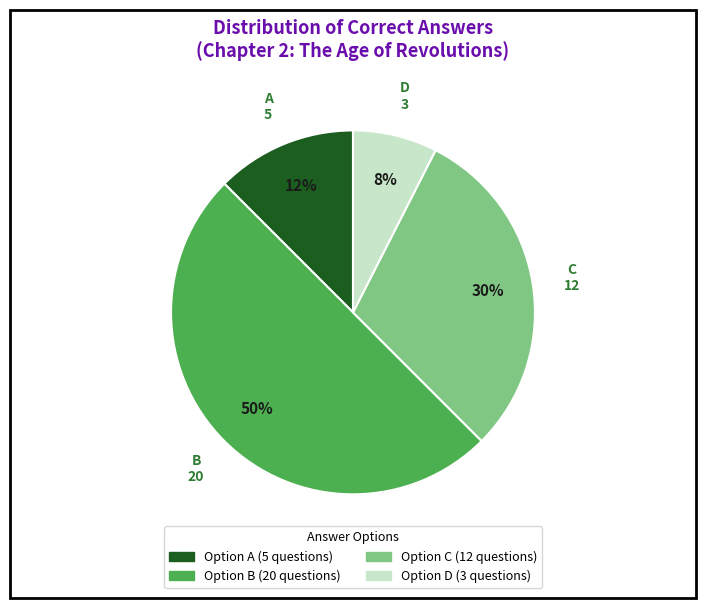

To the nearest percent, what is the average slice percentage?

25%